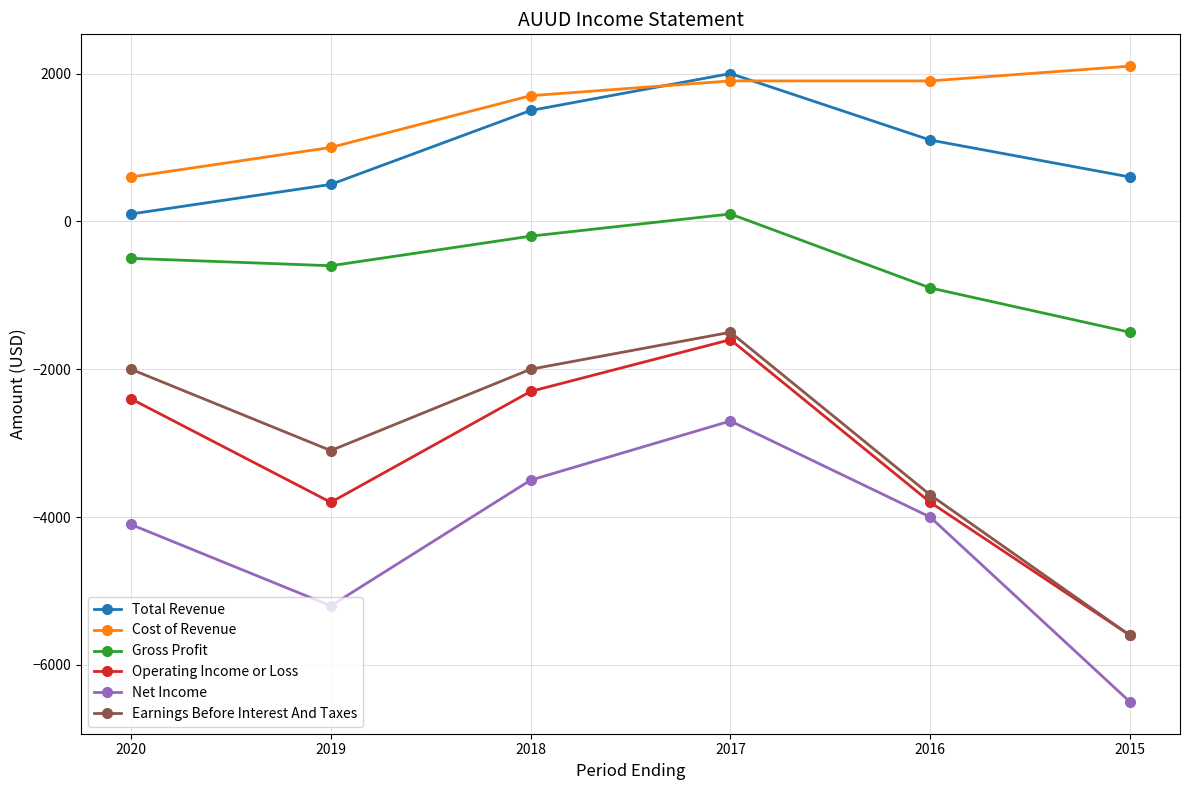

Does the chart have visible grid lines?

Yes